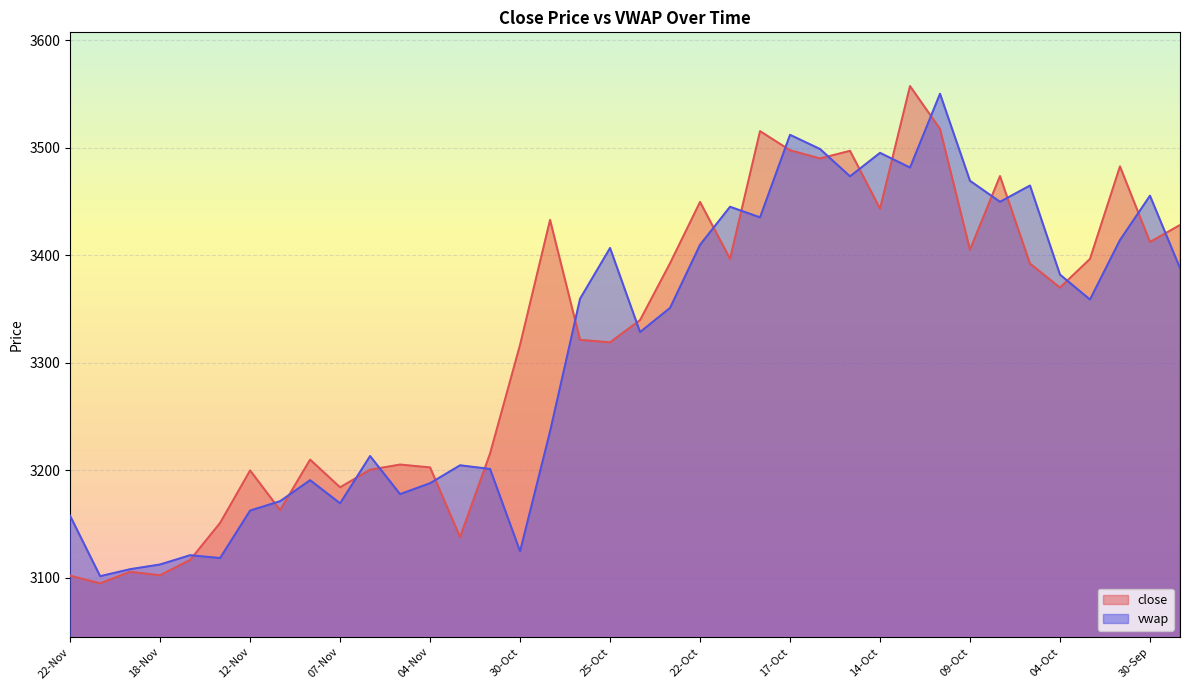

What is the label of the 33rd point from the left?

07-Oct